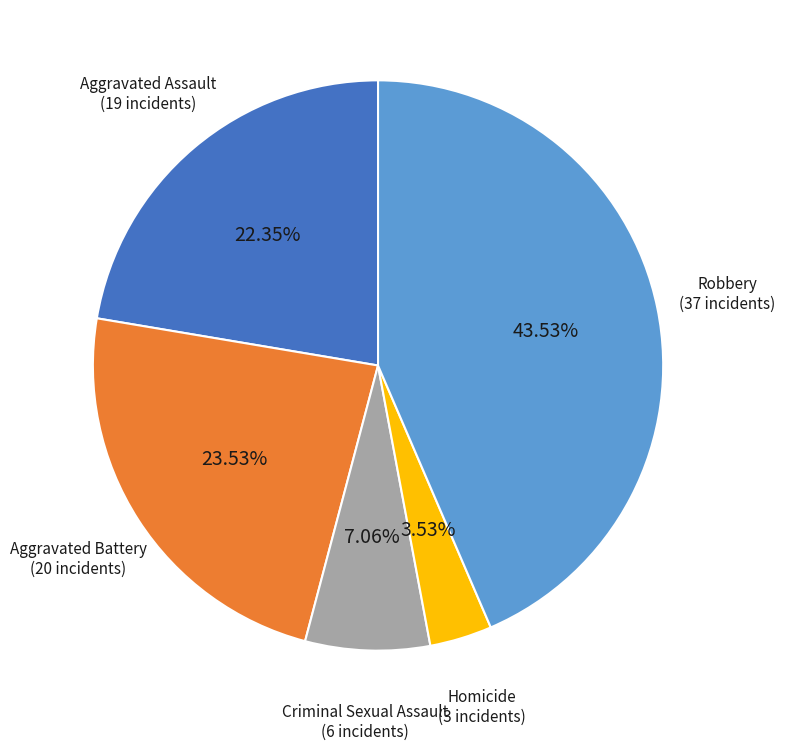

Is there any slice that represents more than half of the pie?

No